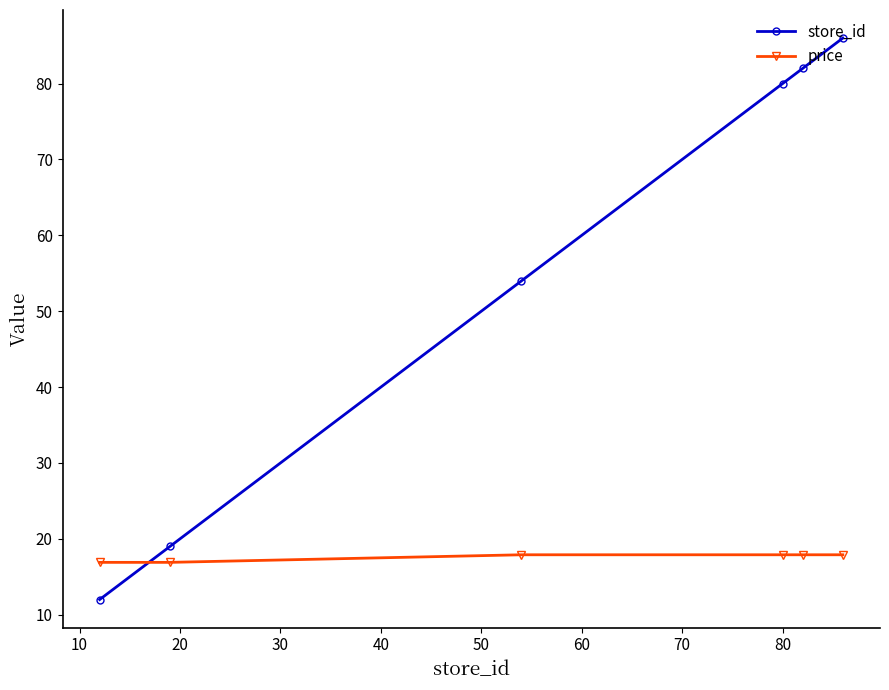

Which series has the largest total across all categories?

store_id